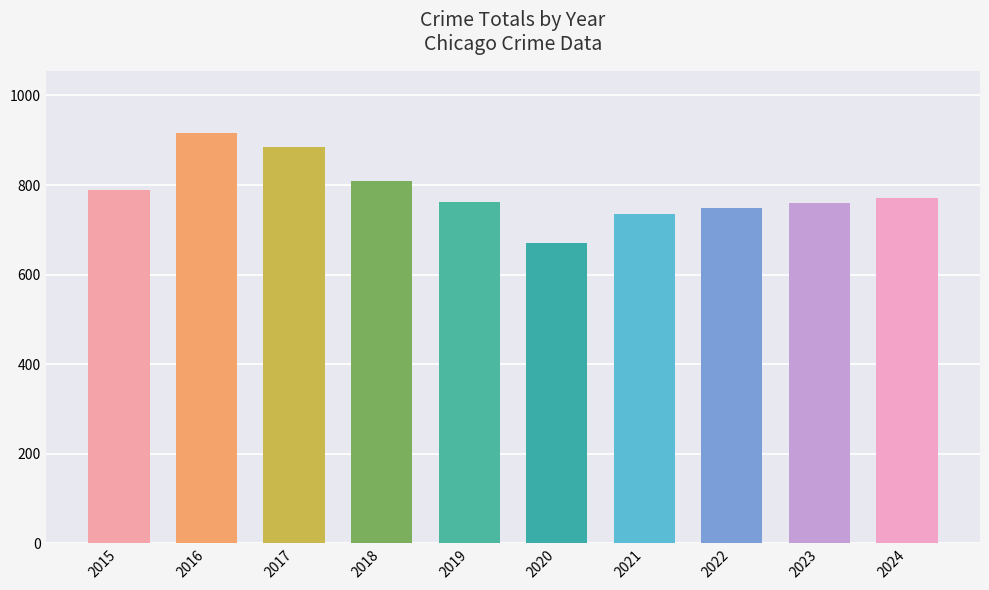

Count the number of data series in this chart.

1